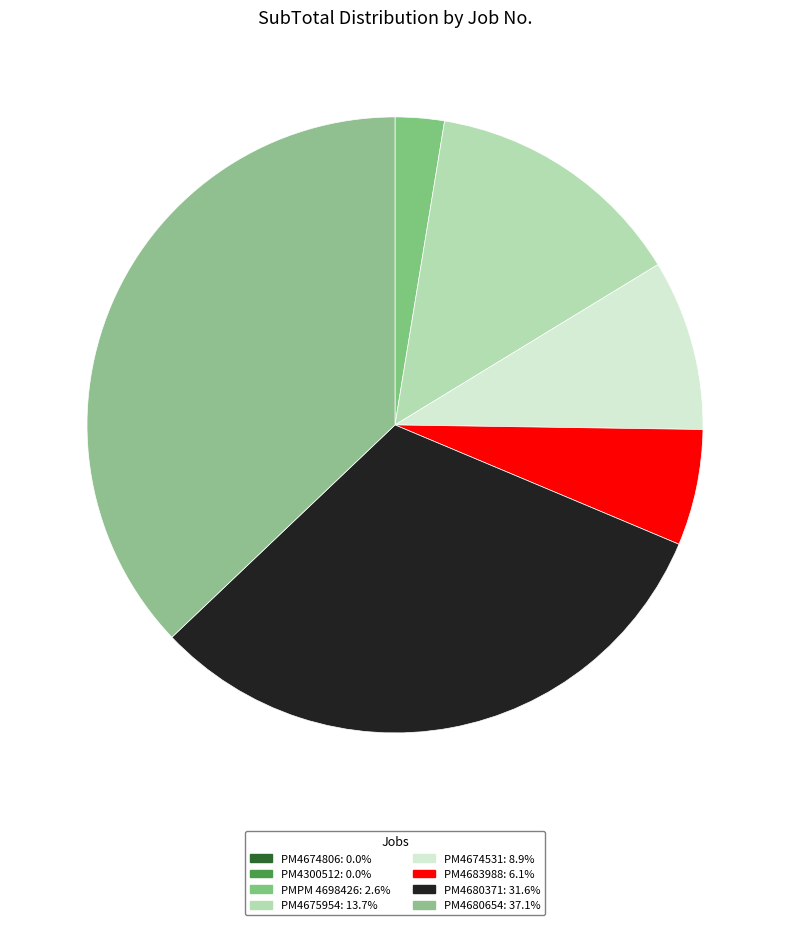

To the nearest percent, what percentage of the pie is PM4675954?

14%